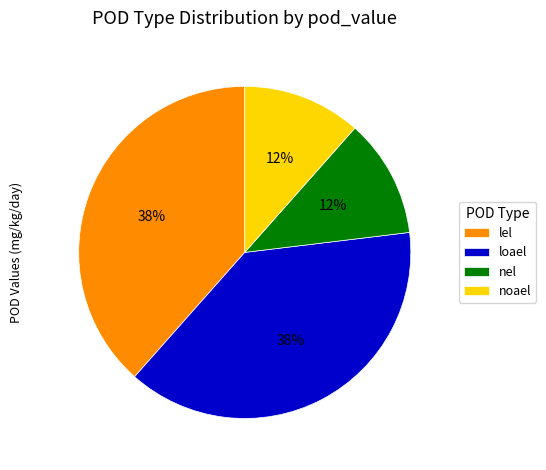

To the nearest percent, what is the combined percentage of noael and loael?

50%